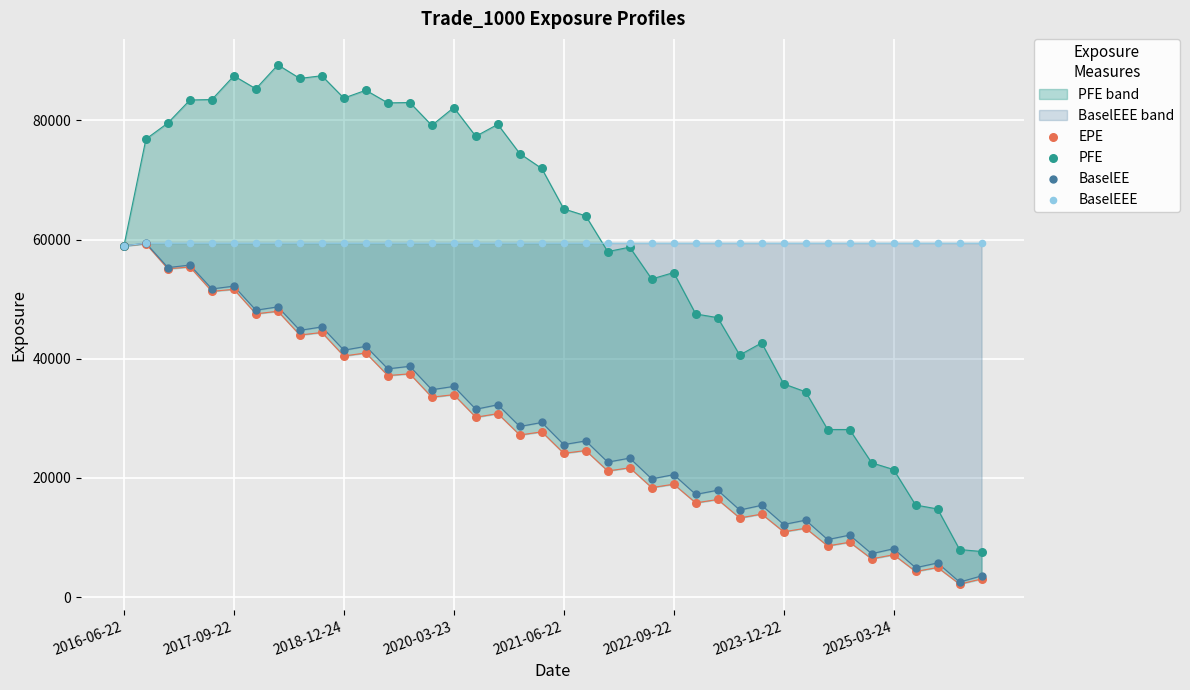

Which series reaches the maximum Y coordinate?

PFE